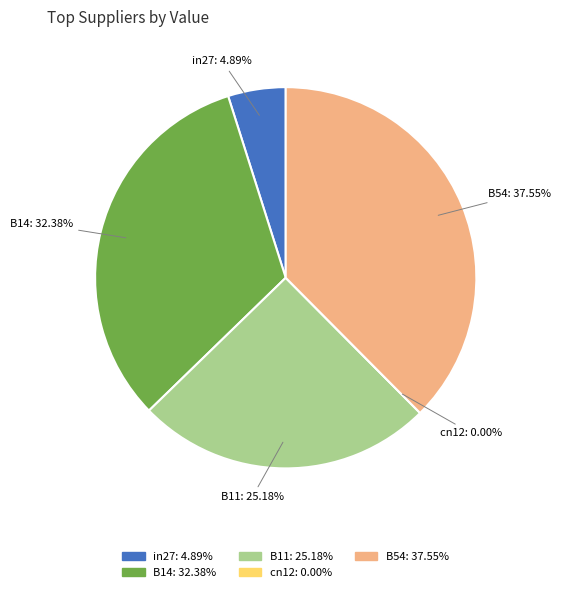

Does B54 account for over 50% of the chart?

No